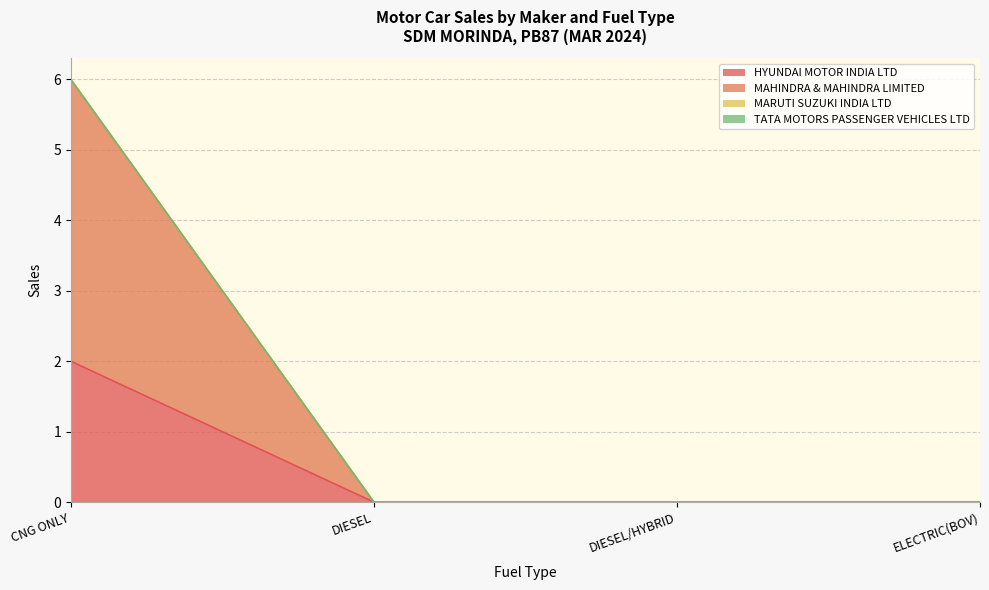

True or false: HYUNDAI MOTOR INDIA LTD has more than 0 points higher than both neighbors.

False